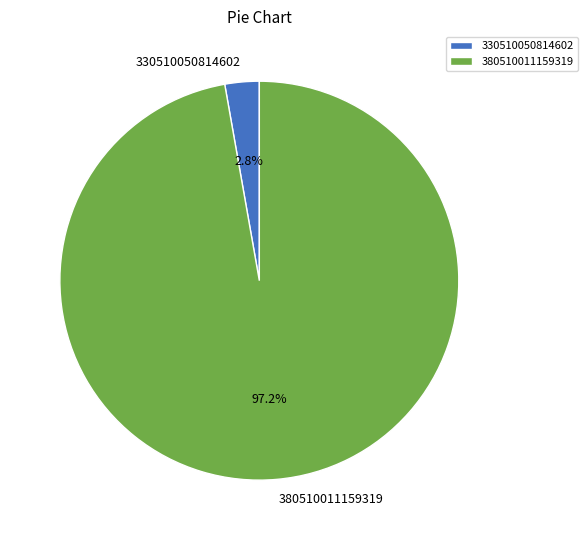

What percentage do 330510050814602 and 380510011159319 together represent?

100.0%